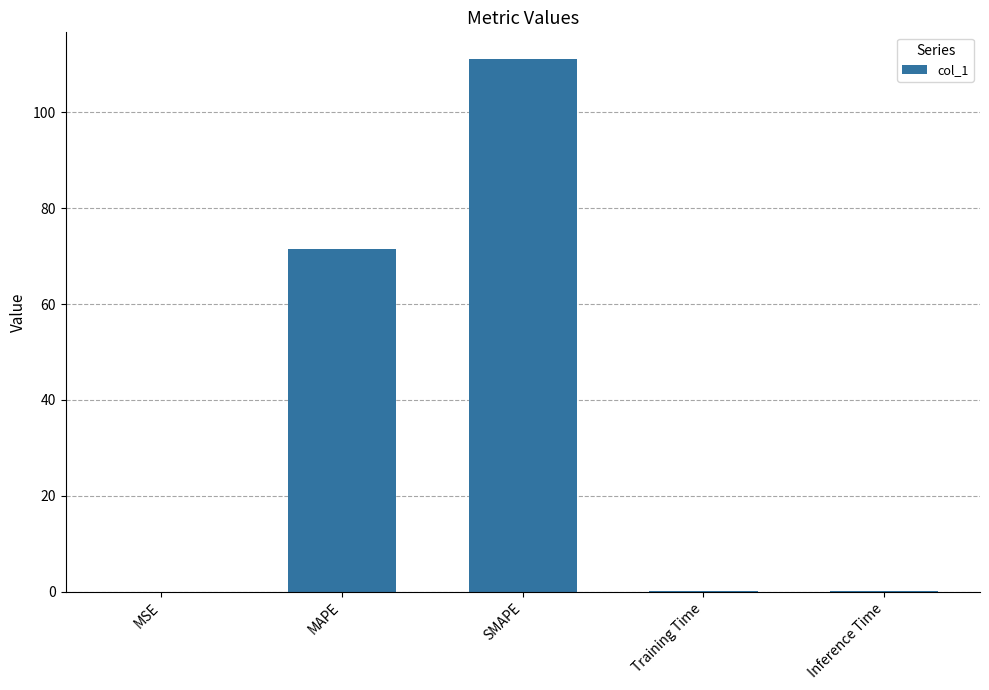

What is the greatest value displayed?

111.1